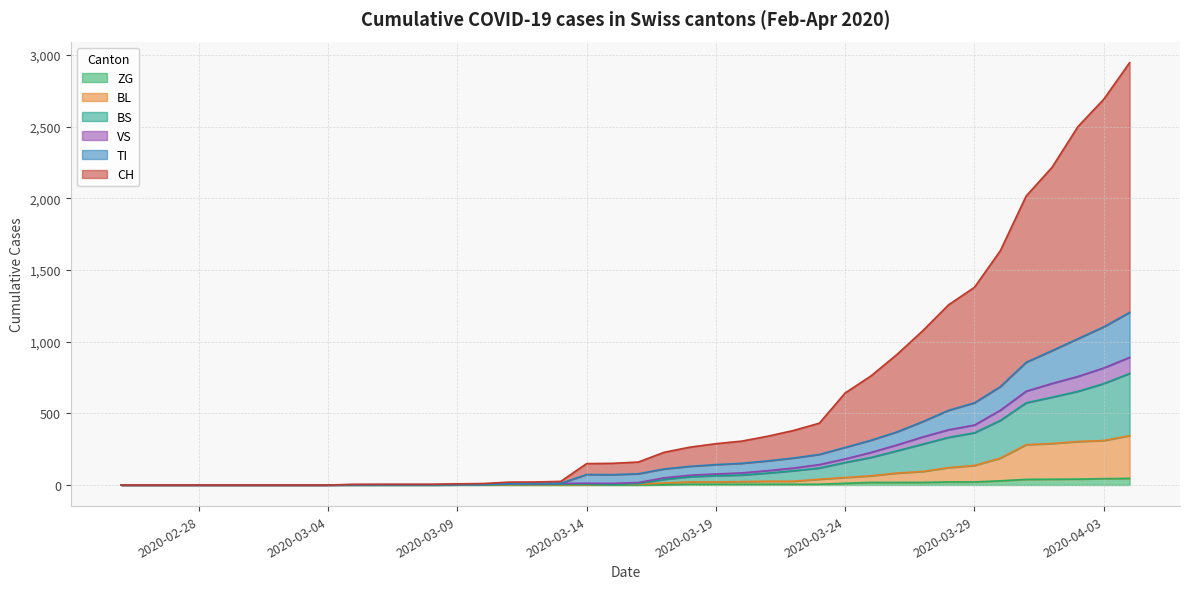

True or false: VS and ZG cross at least once.

False